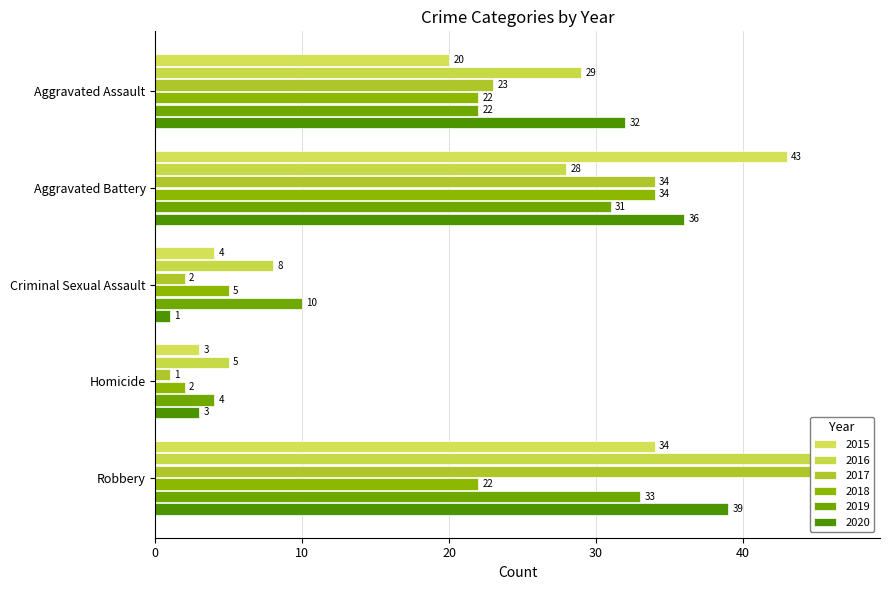

How many bars are there in each group?

6